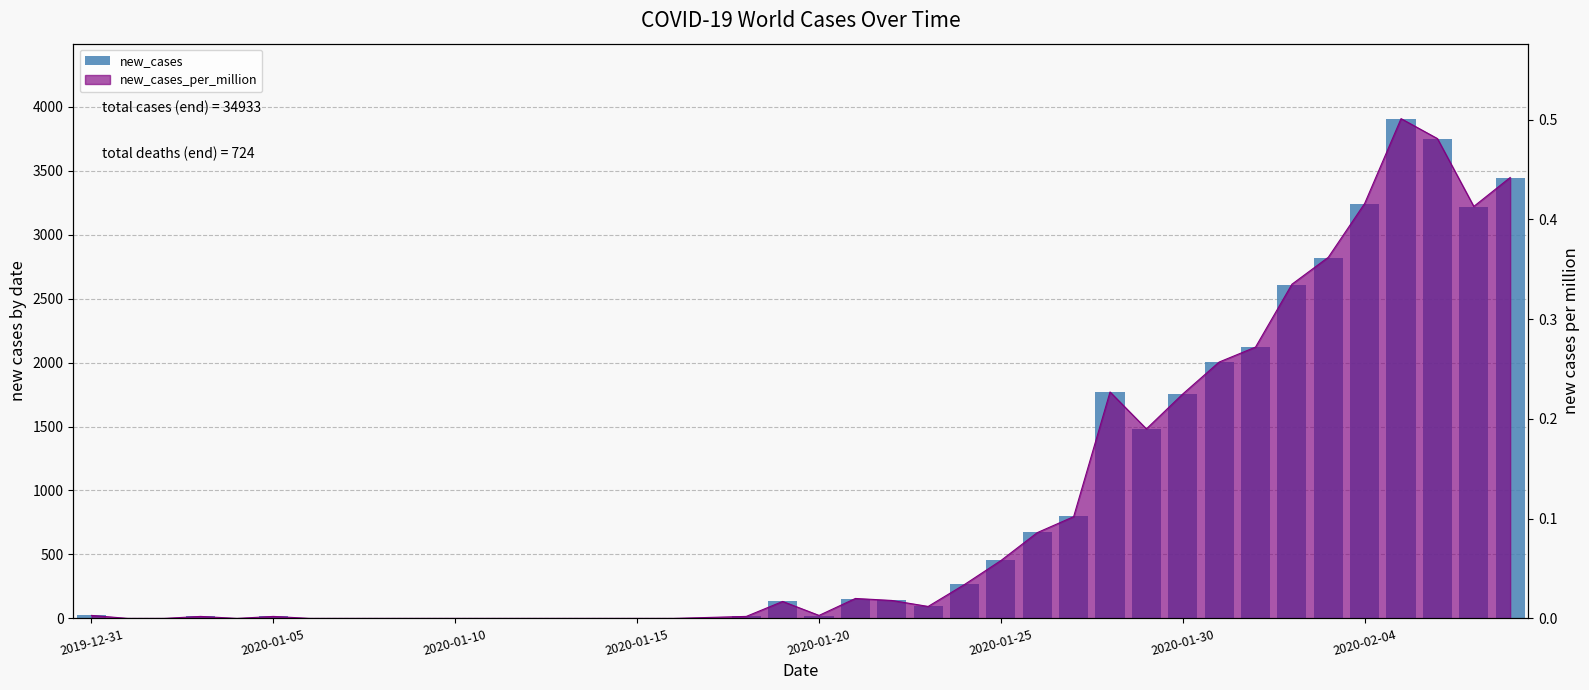

What is the difference between the maximum and minimum values?

3907